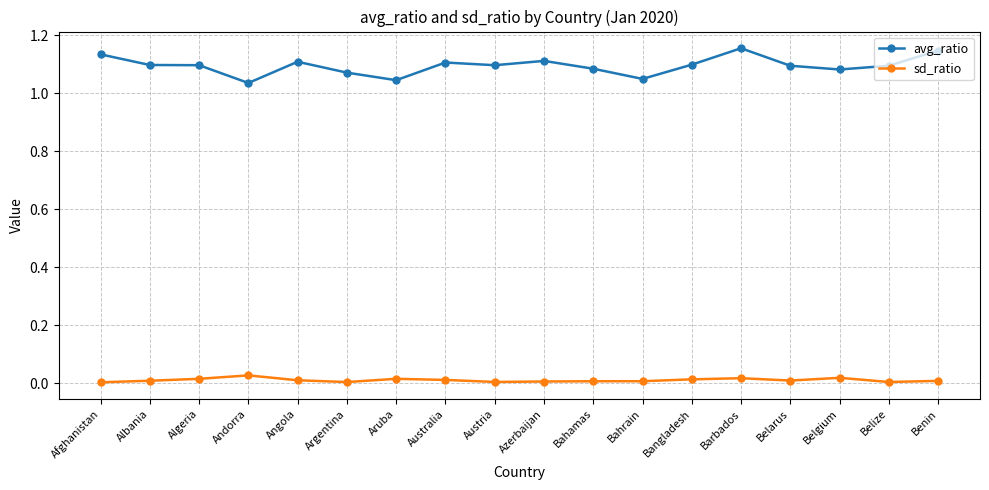

Is it true that avg_ratio equals 0.4 at Bahamas?

False